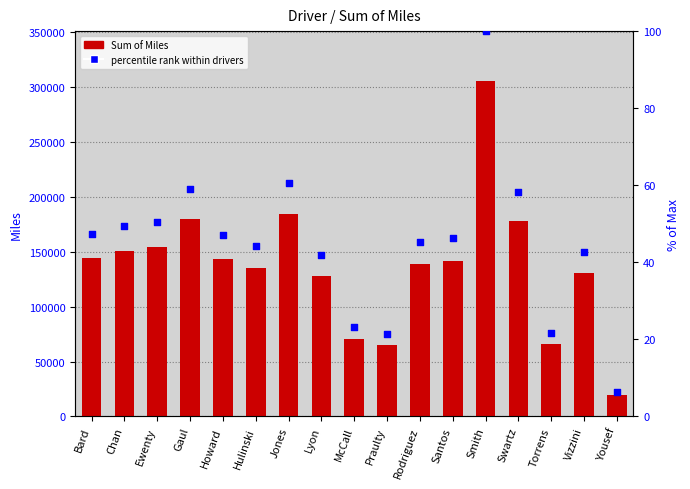

What are all the series names shown in the legend?

Sum of Miles, percentile rank within drivers